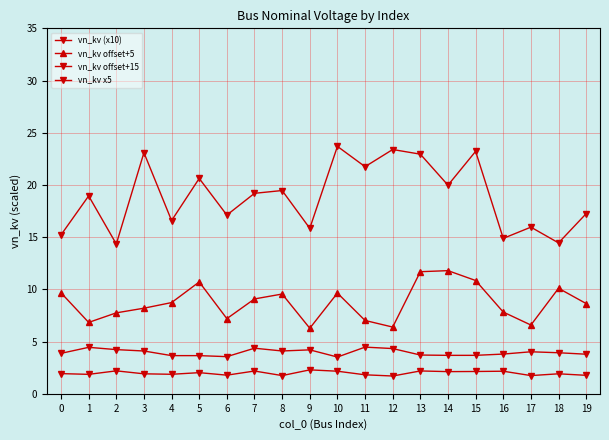

Does the chart have visible grid lines?

Yes